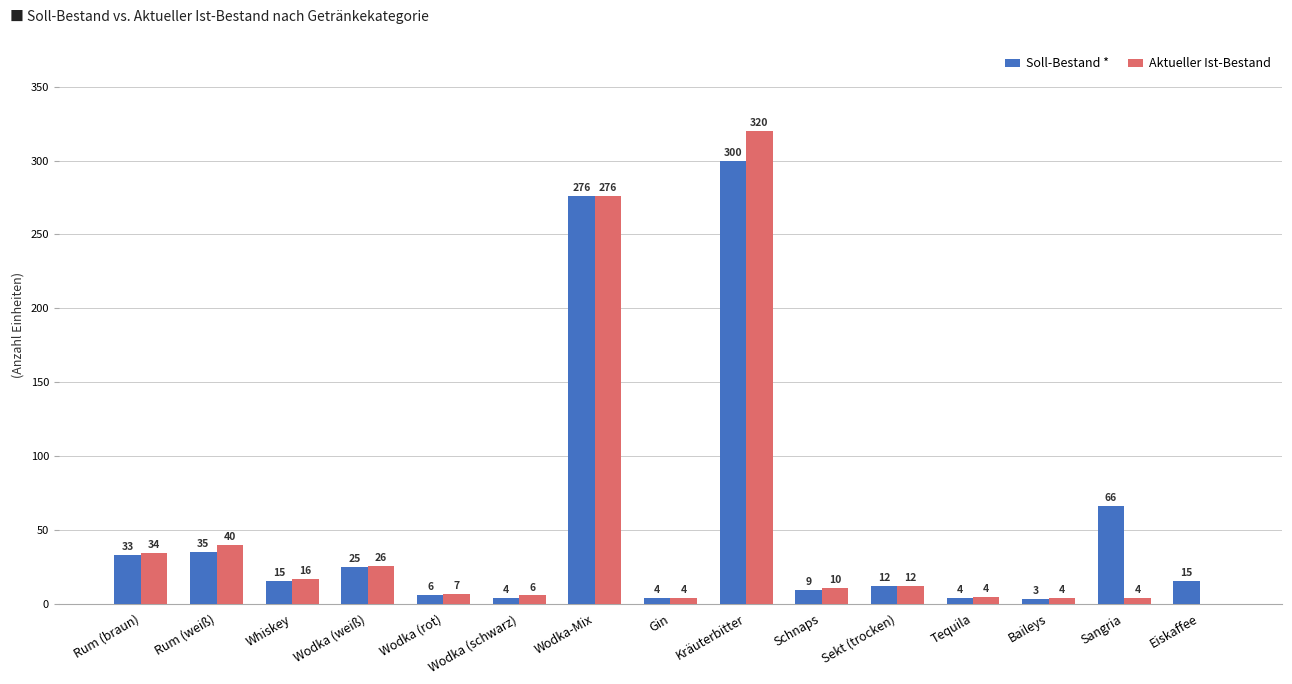

Count the number of categories in the chart.

15